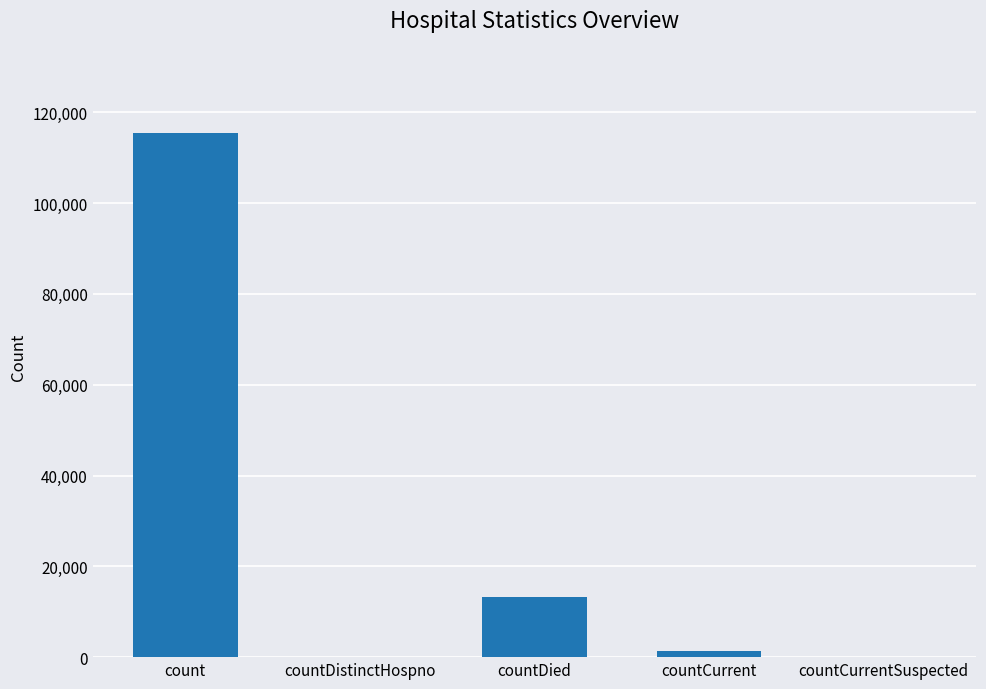

Reading right to left, extract all data points from this chart.

0	1383	13343	0	115379